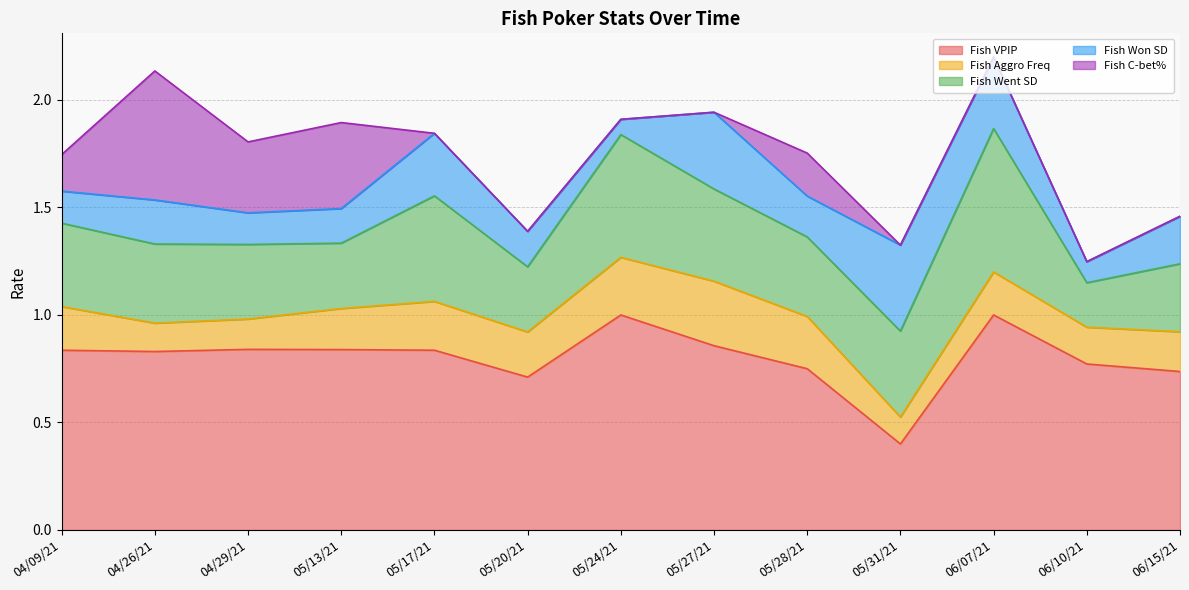

What position from the right is 04/29/21?

11